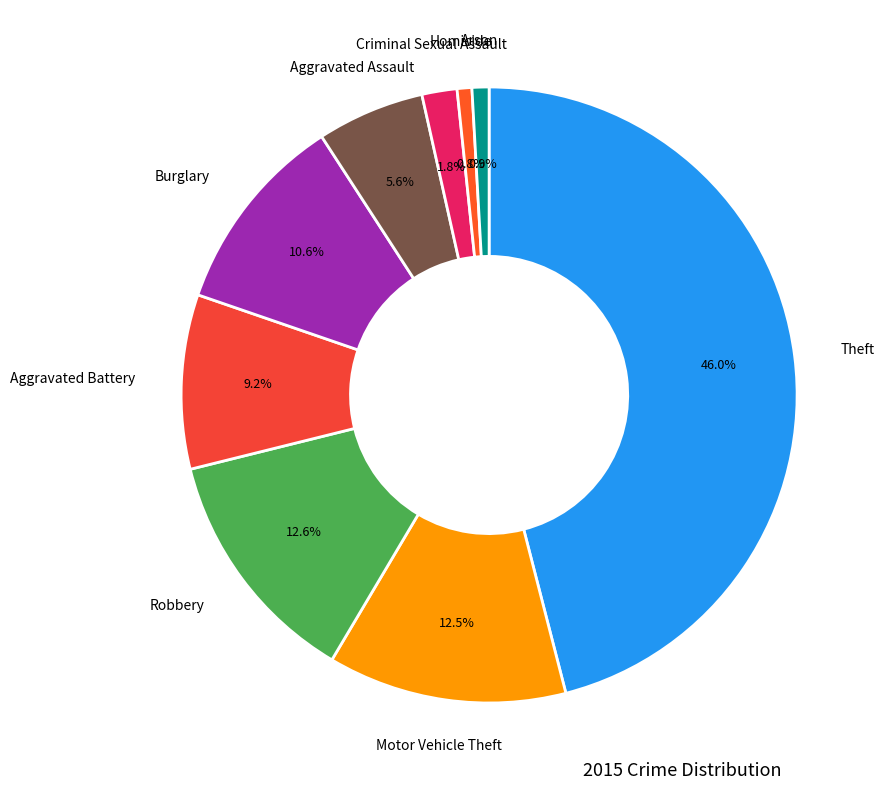

How many segments does this pie chart have?

9